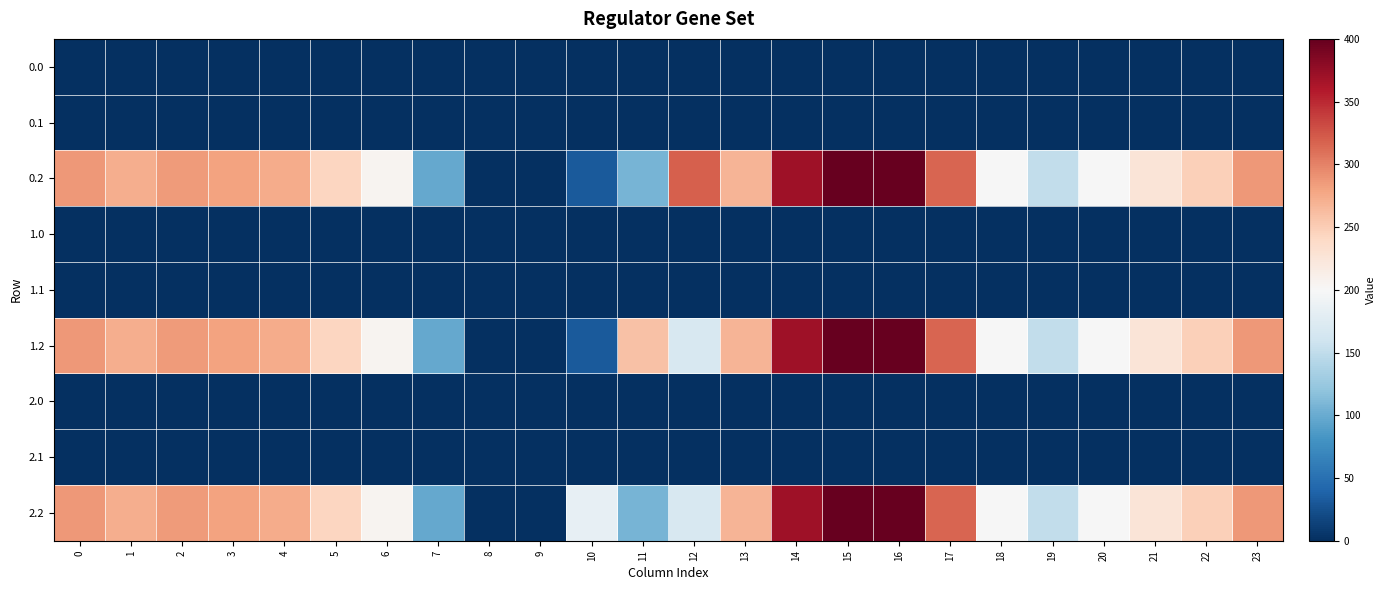

Reading right to left, what are all the values shown in this chart?

0.0: 23=0.0	22=0.0	21=0.0	20=0.0	19=0.0	18=0.0	17=0.0	16=0.0	15=0.0	14=0.0	13=0.0	12=0.0	11=0.0	10=0.0	9=0.0	8=0.0	7=0.0	6=1.4	5=0.0	4=0.0	3=0.0	2=0.0	1=0.0	0=0.0
0.1: 23=0.0	22=0.0	21=0.0	20=0.0	19=0.0	18=0.0	17=0.0	16=0.0	15=0.0	14=0.0	13=0.0	12=0.0	11=0.0	10=0.0	9=0.0	8=0.0	7=0.0	6=0.0	5=0.0	4=0.0	3=0.0	2=1.5	1=0.0	0=0.0
0.2: 23=287.5	22=247.4	21=226.4	20=199.2	19=150.8	18=198.8	17=316.5	16=400.0	15=400.0	14=368.8	13=268.1	12=319.2	11=107.6	10=31.9	9=0.0	8=0.0	7=97.4	6=205.3	5=242.4	4=274.4	3=281.0	2=285.5	1=272.7	0=287.1
1.0: 23=1.4	22=0.0	21=0.0	20=0.0	19=0.0	18=0.0	17=0.0	16=0.0	15=0.0	14=0.0	13=0.0	12=0.0	11=0.0	10=0.0	9=0.0	8=0.0	7=0.0	6=0.0	5=0.0	4=0.0	3=0.0	2=0.0	1=0.0	0=0.0
1.1: 23=0.0	22=0.0	21=0.0	20=0.0	19=0.0	18=0.0	17=0.0	16=0.0	15=0.0	14=0.0	13=0.0	12=0.0	11=0.0	10=0.0	9=0.0	8=0.0	7=1.5	6=0.0	5=0.0	4=0.0	3=0.0	2=0.0	1=0.0	0=0.0
1.2: 23=287.5	22=247.4	21=226.4	20=199.2	19=150.8	18=198.8	17=316.5	16=400.0	15=400.0	14=368.8	13=268.1	12=168.0	11=258.8	10=31.9	9=0.0	8=0.0	7=97.4	6=205.3	5=242.4	4=274.4	3=281.0	2=285.5	1=272.7	0=287.1
2.0: 23=0.0	22=0.0	21=0.0	20=0.0	19=0.0	18=0.0	17=0.0	16=0.0	15=0.0	14=0.0	13=0.0	12=0.0	11=0.0	10=0.0	9=0.0	8=0.0	7=0.0	6=0.0	5=1.4	4=0.0	3=0.0	2=0.0	1=0.0	0=0.0
2.1: 23=0.0	22=0.0	21=0.0	20=0.0	19=0.0	18=0.0	17=0.0	16=1.5	15=0.0	14=0.0	13=0.0	12=0.0	11=0.0	10=0.0	9=0.0	8=0.0	7=0.0	6=0.0	5=0.0	4=0.0	3=0.0	2=0.0	1=0.0	0=0.0
2.2: 23=287.5	22=247.4	21=226.4	20=199.2	19=150.8	18=198.8	17=316.5	16=400.0	15=400.0	14=368.8	13=268.1	12=168.0	11=107.6	10=183.0	9=0.0	8=0.0	7=97.4	6=205.3	5=242.4	4=274.4	3=281.0	2=285.5	1=272.7	0=287.1